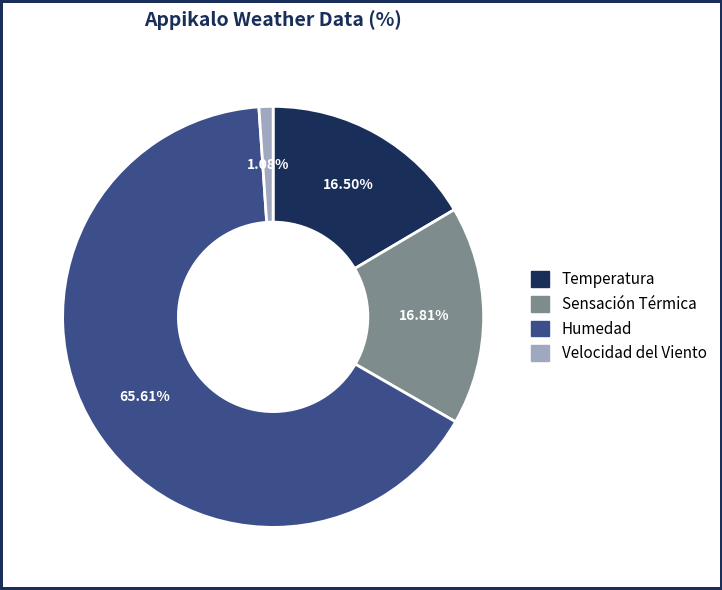

What is the smallest slice in the pie chart?

Velocidad del Viento